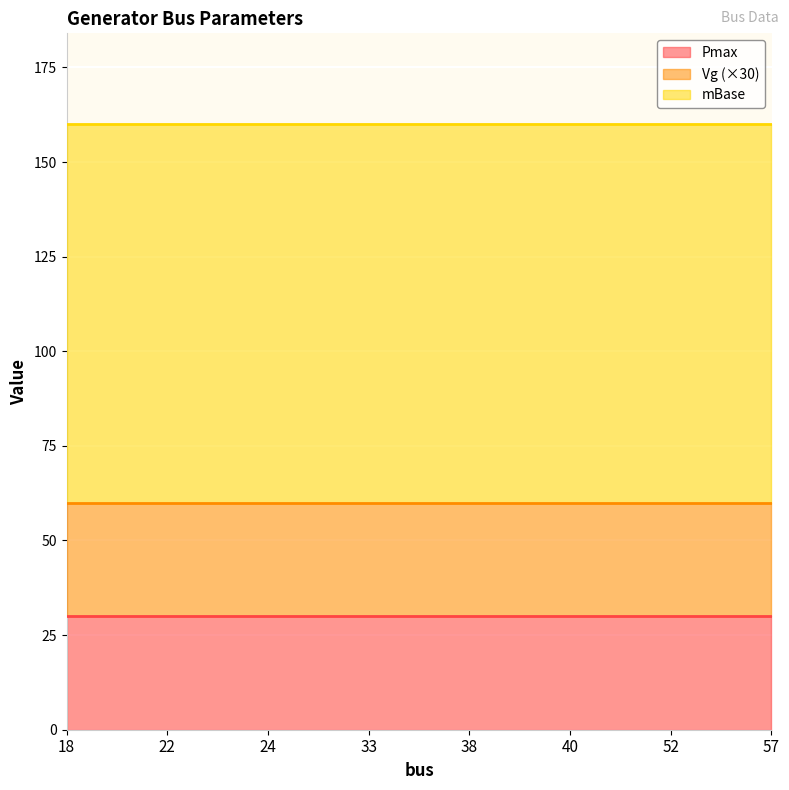

True or false: Pmax and mBase intersect in this chart.

False